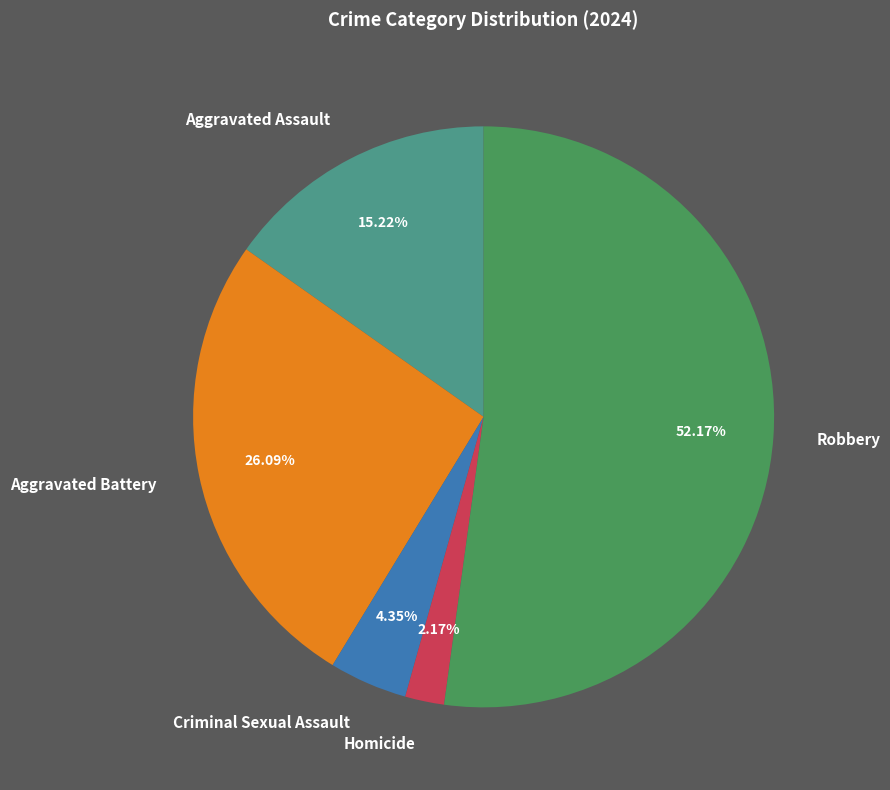

What is the ratio of the value at Criminal Sexual Assault to the value at Aggravated Battery?

0.2